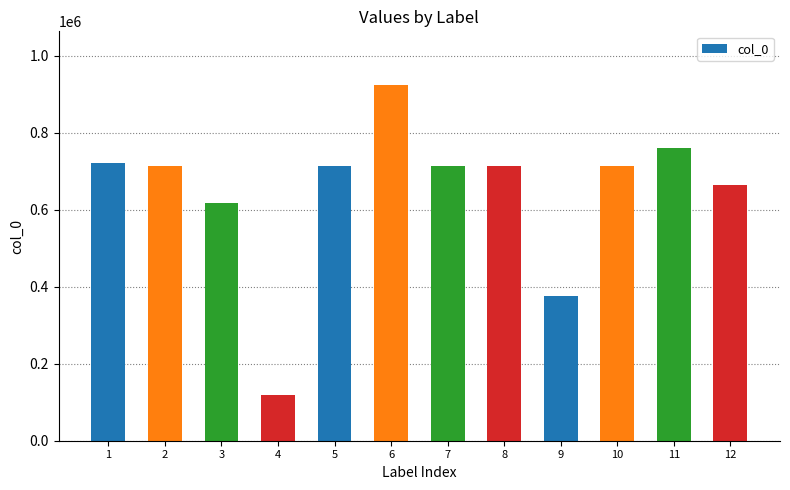

What is the greatest value displayed?

924932